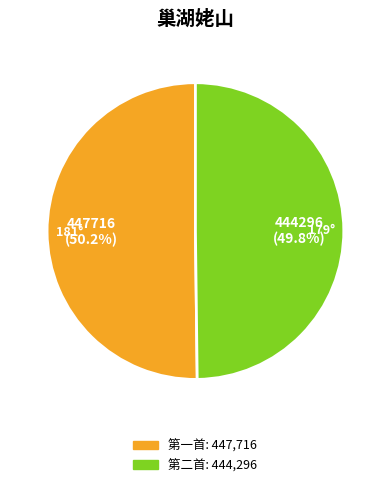

How many segments does this pie chart have?

2